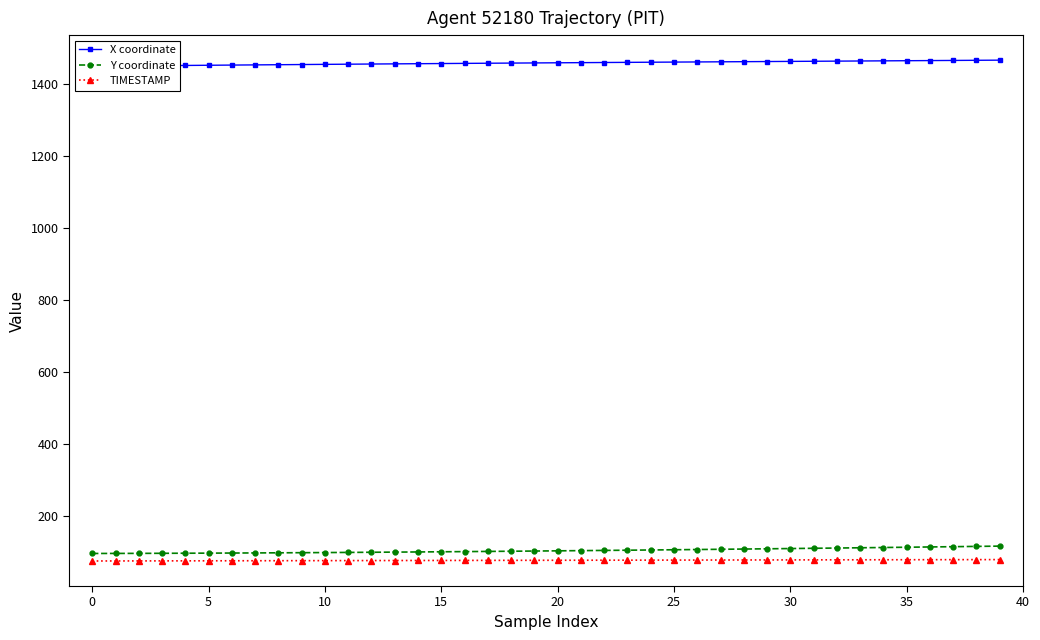

At which category is the sum across all series the highest?

39